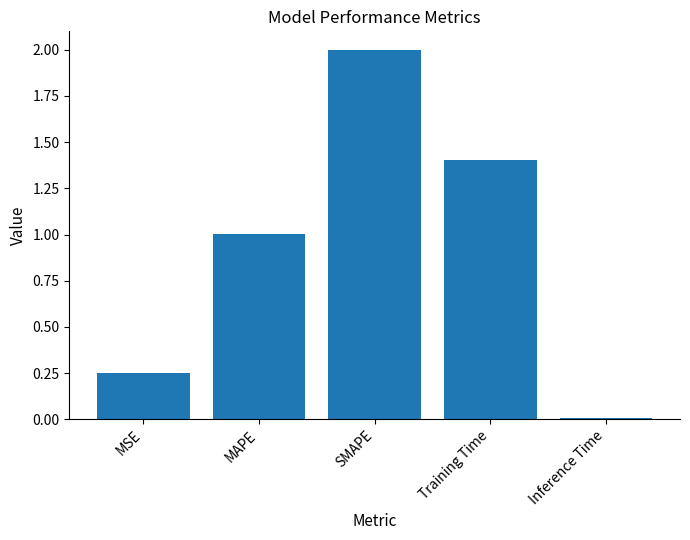

Which label corresponds to the largest value in the chart?

SMAPE